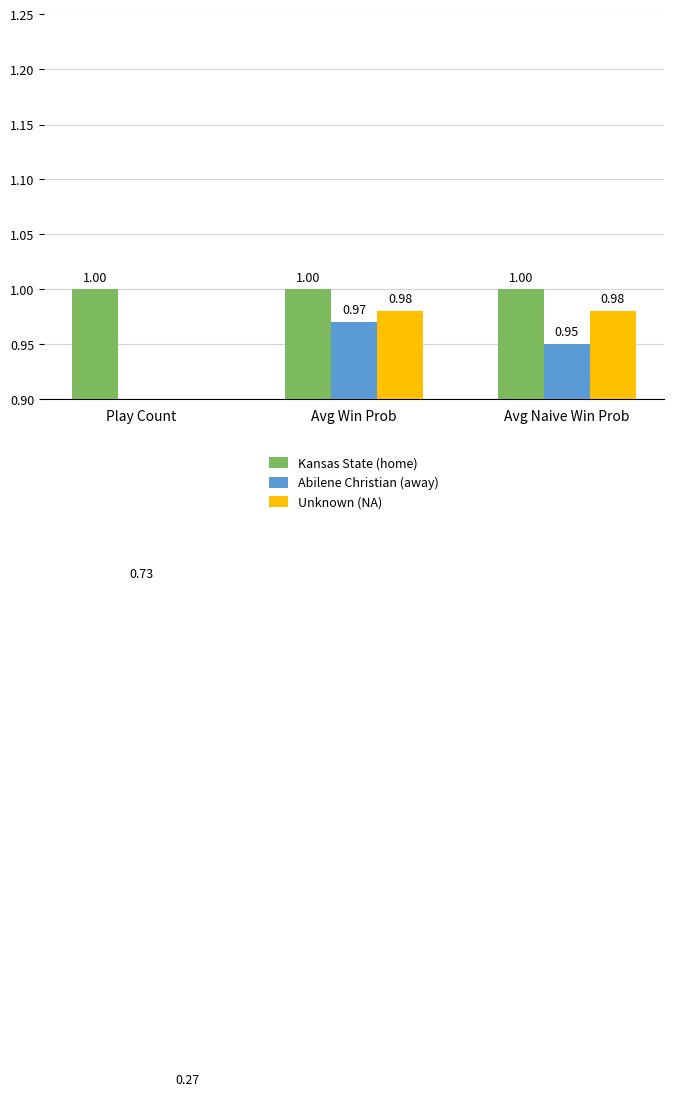

What is the difference between the highest and lowest values at Avg Naive Win Prob?

0.1